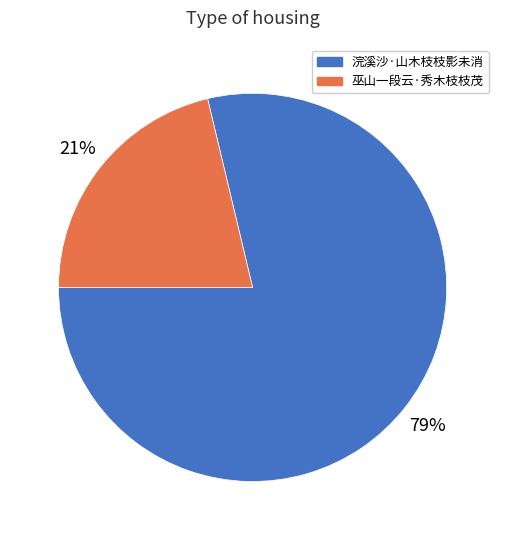

Which has a higher value, 浣溪沙·山木枝枝影未消 or 巫山一段云·秀木枝枝茂?

浣溪沙·山木枝枝影未消